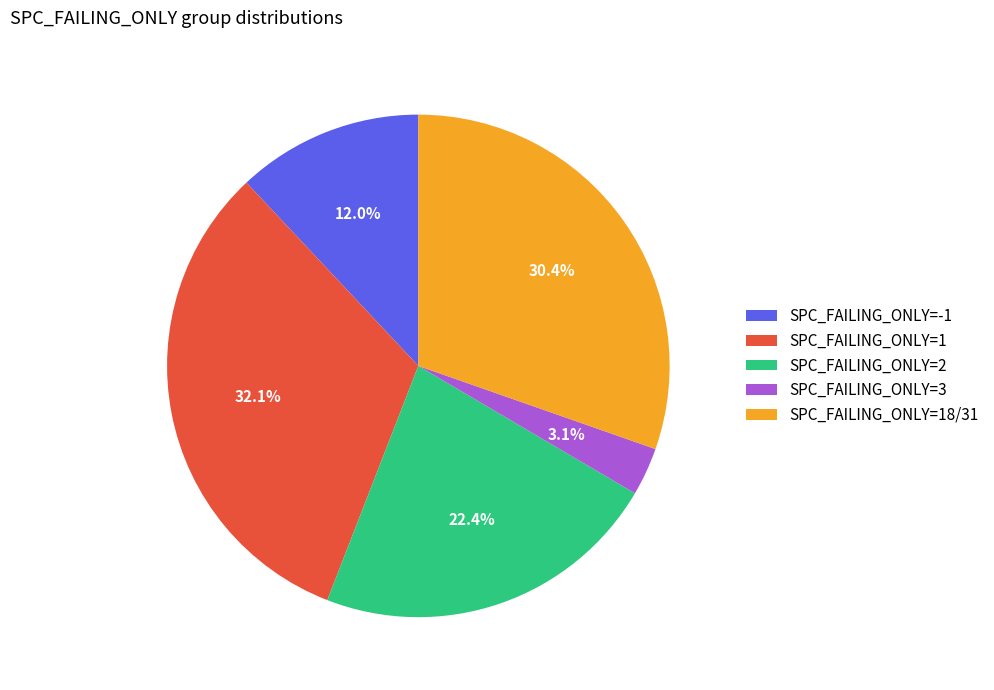

Rank the categories by value from lowest to highest.

SPC_FAILING_ONLY=3, SPC_FAILING_ONLY=-1, SPC_FAILING_ONLY=2, SPC_FAILING_ONLY=18/31, SPC_FAILING_ONLY=1